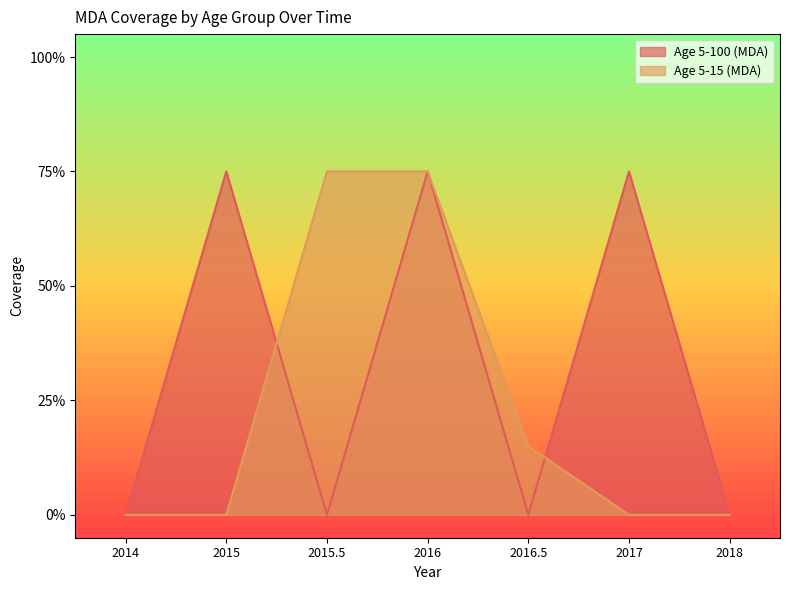

Rank the series by their maximum value, from highest to lowest.

Age 5-100 (MDA), Age 5-15 (MDA)